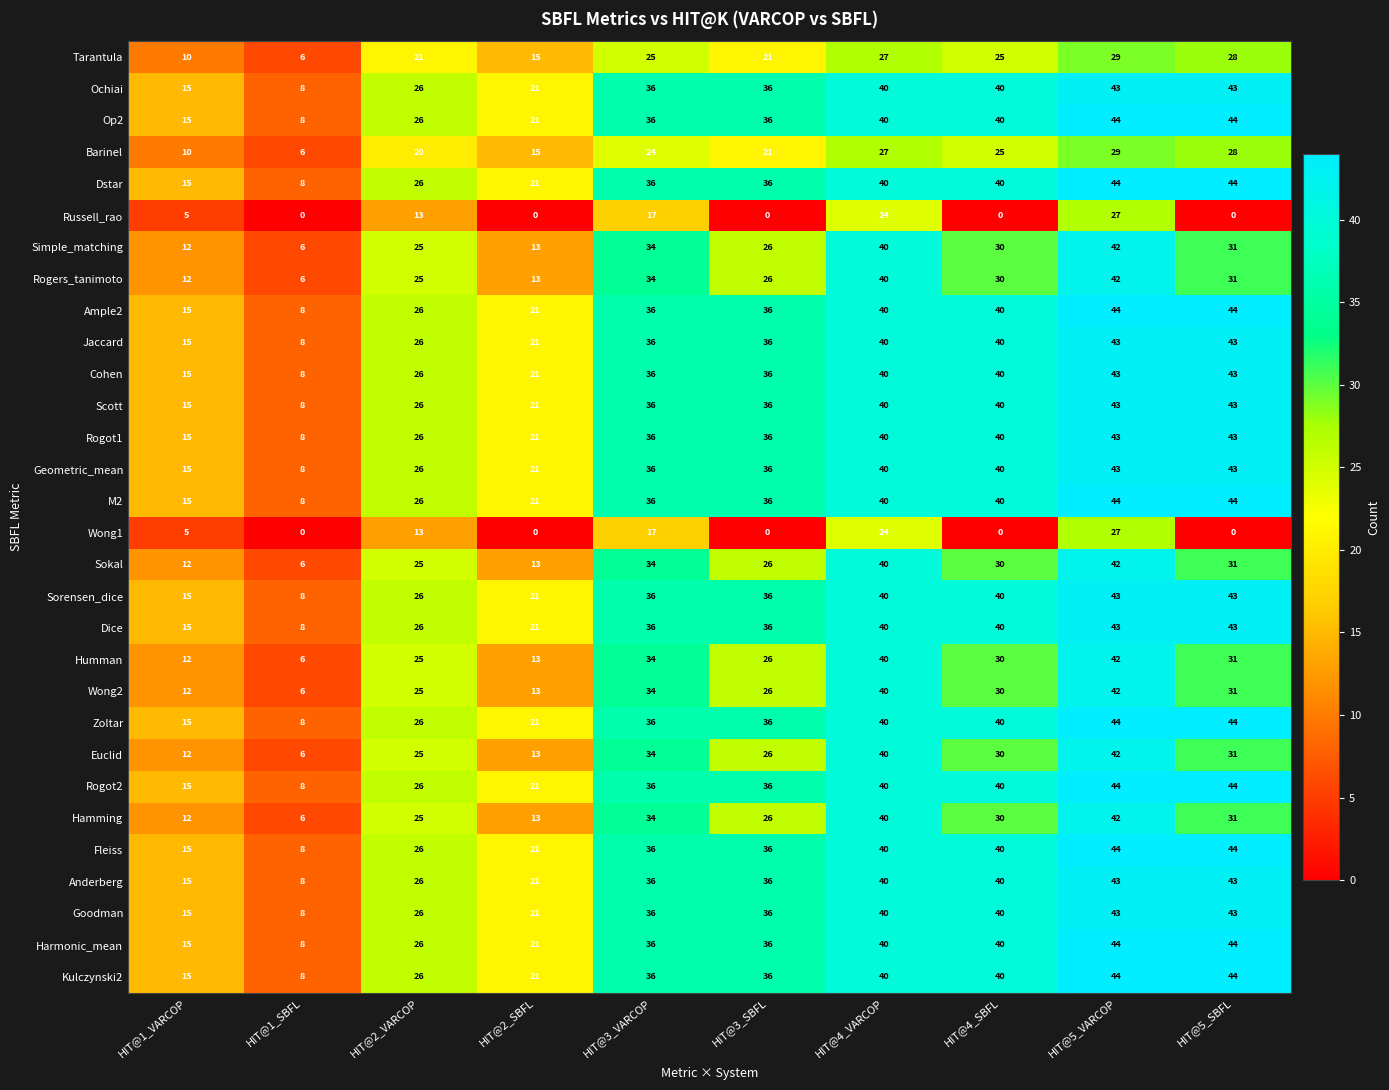

At how many categories does at least one series exceed 28?

6